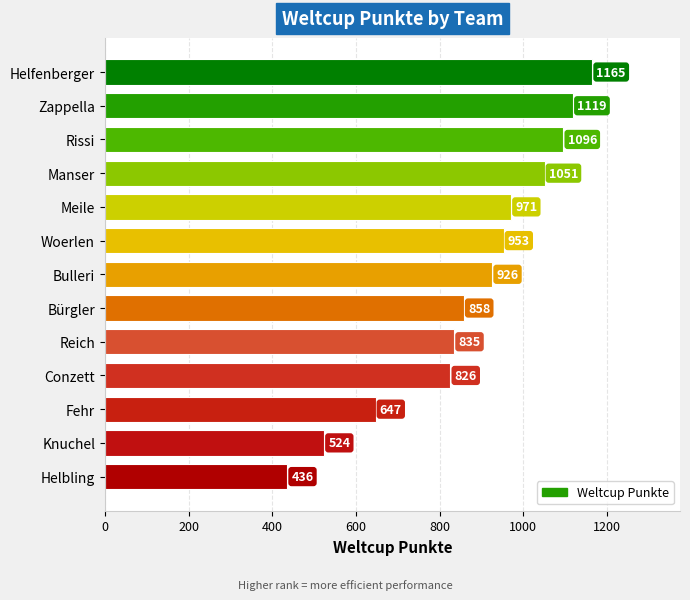

How many values are below 926?

6